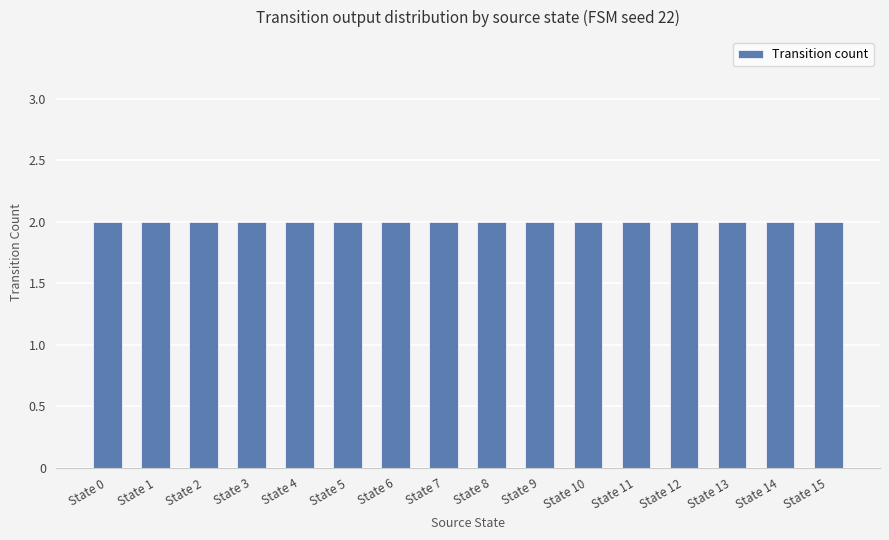

Which category has the highest value across all series?

State 0